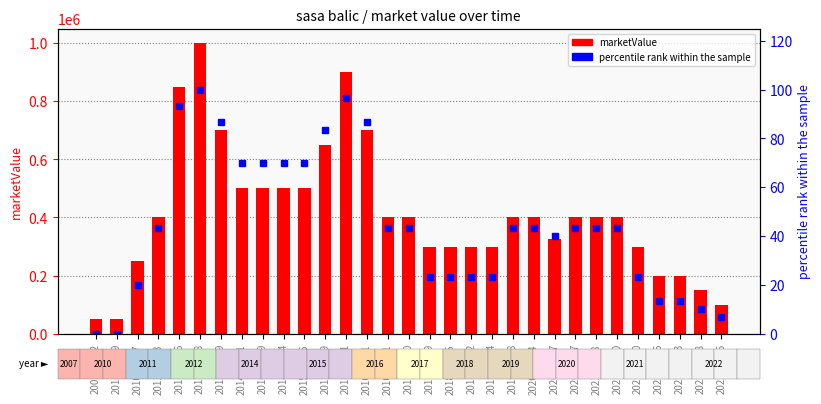

What position from the right is 2014-06-29?

23